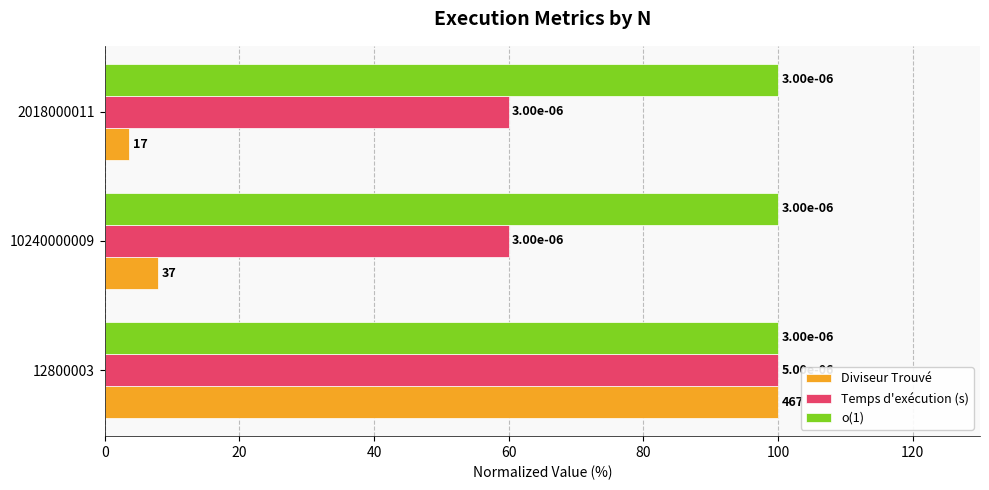

What are all the series names shown in the legend?

Diviseur Trouvé, Temps d'exécution (s), o(1)